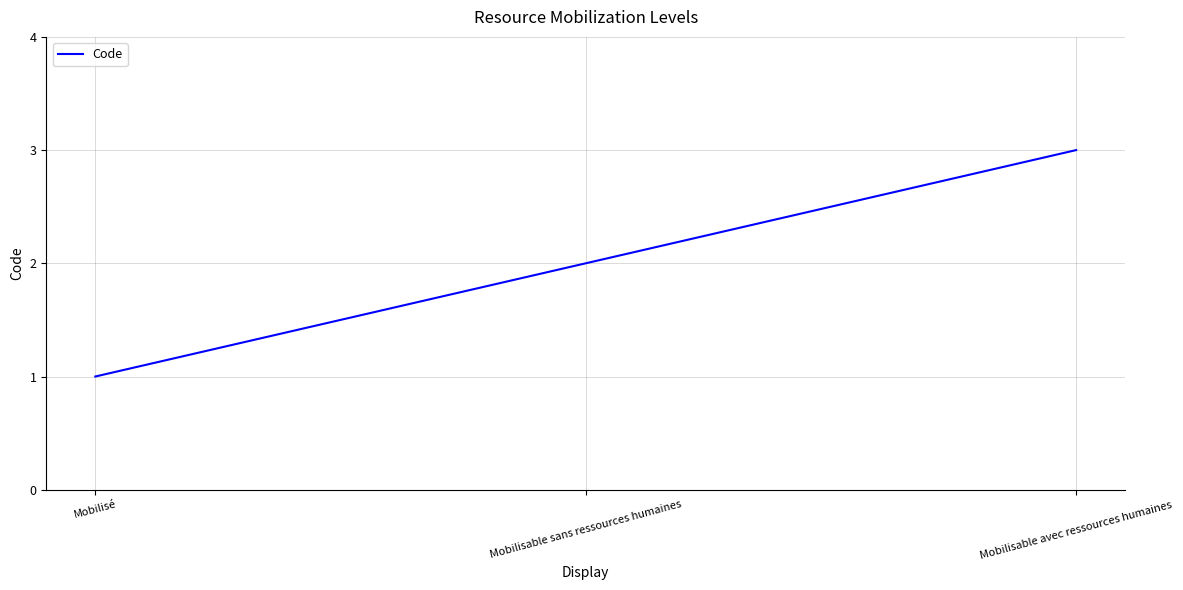

What is the sum of all values?

6